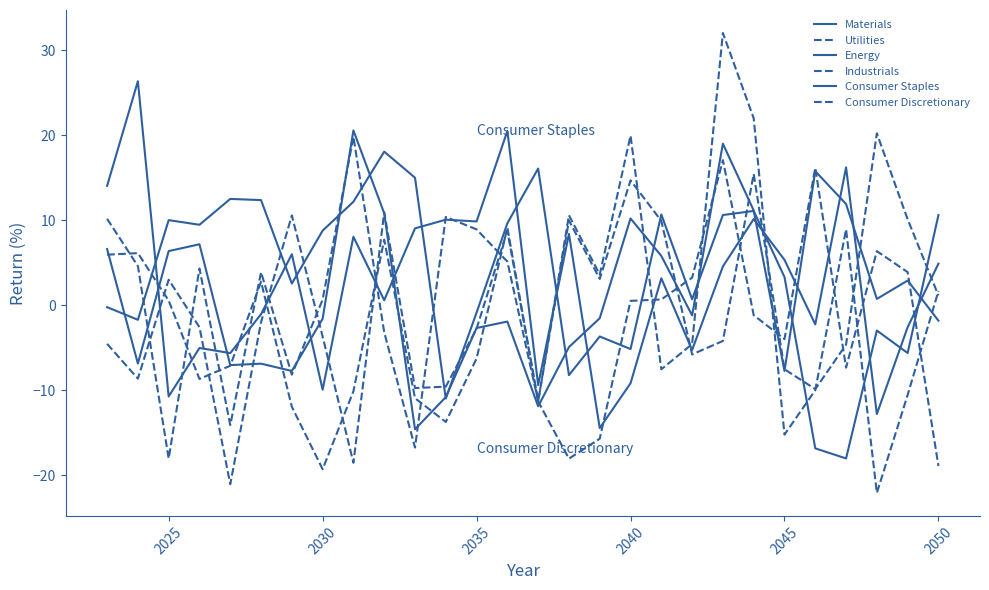

Does the chart display data point markers on the line(s)?

No